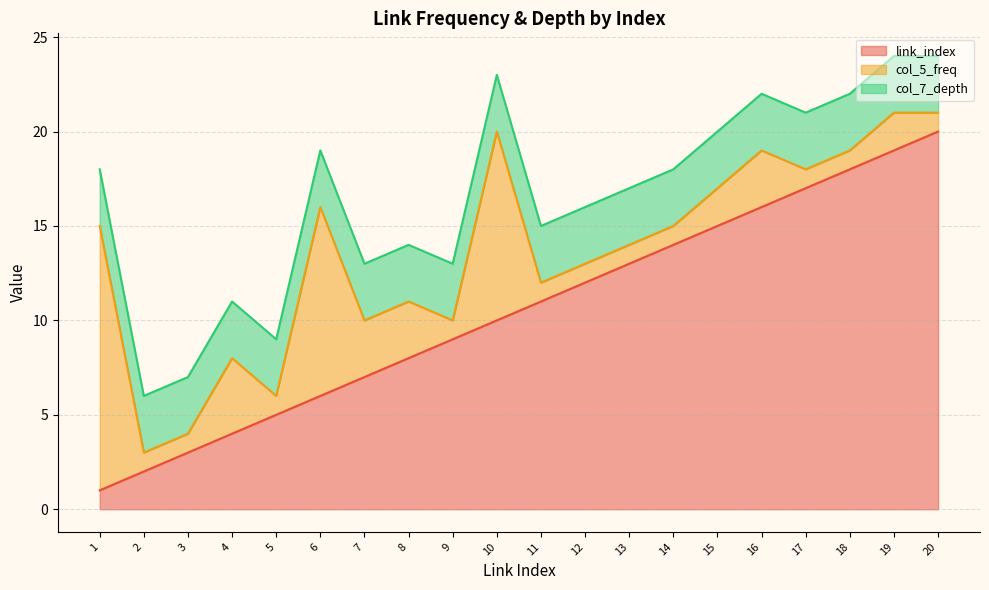

True or false: link_index has more than 0 points higher than both neighbors.

False